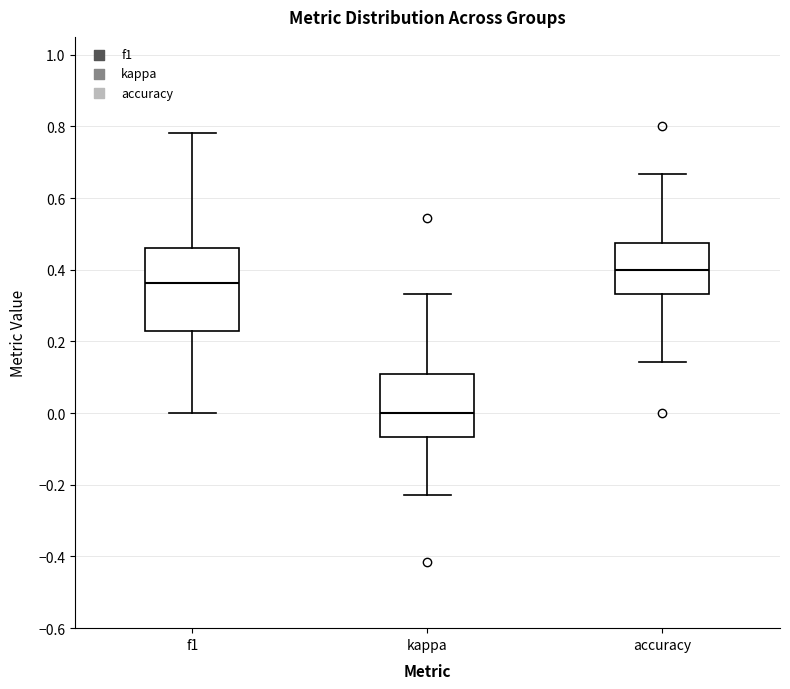

Reading left to right, read every box against the y-axis: the position of its median line, the range the box covers, and the ends of its whiskers. The values are not printed on the chart, so give them approximately, as read against the axis.

f1: median 0.36, box 0.22 to 0.46, whiskers 0.00 to 0.78
kappa: median 0.00, box -0.06 to 0.10, whiskers -0.22 to 0.34
accuracy: median 0.40, box 0.34 to 0.48, whiskers 0.14 to 0.66